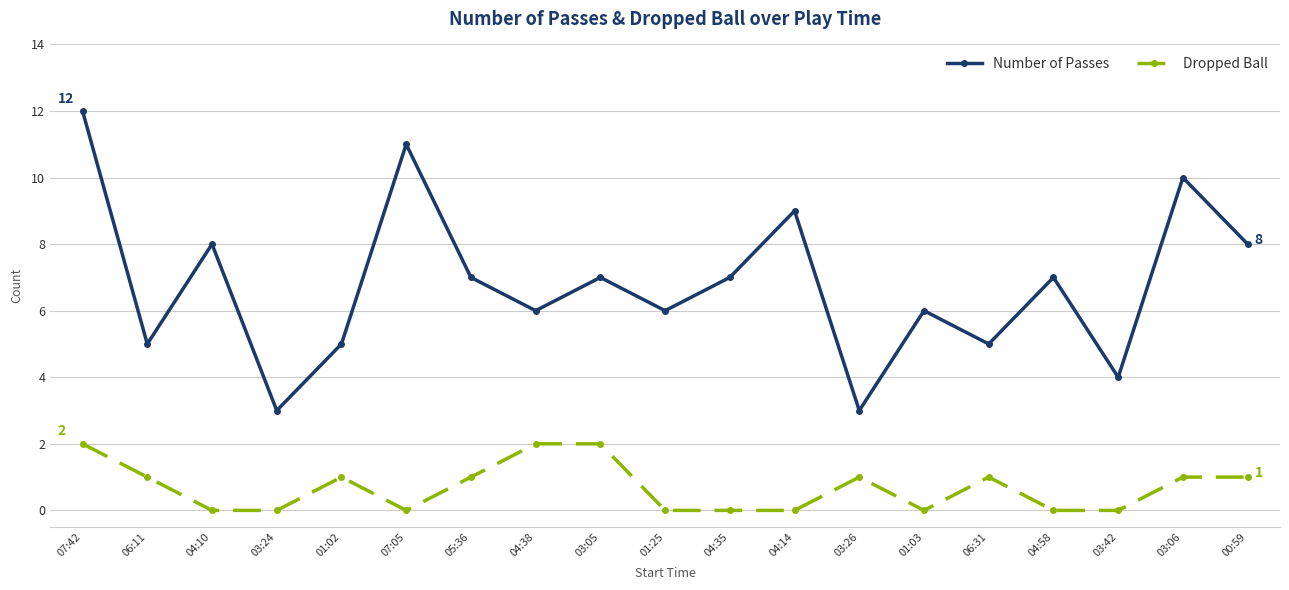

List the series in order of their overall mean, highest first.

Number of Passes, Dropped Ball